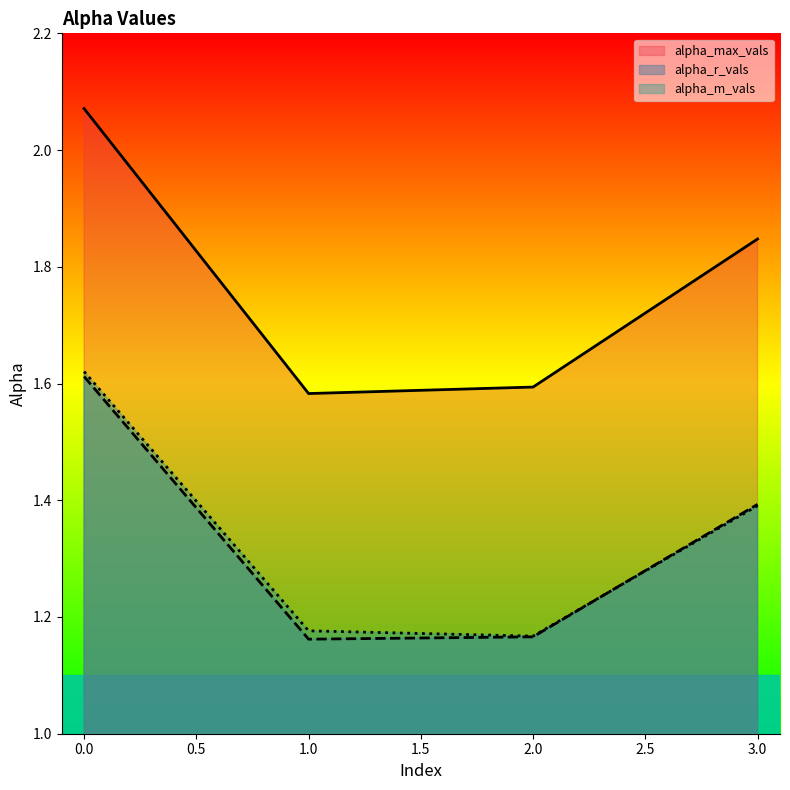

Which series changed the most between 1.0 and 3.0?

alpha_max_vals